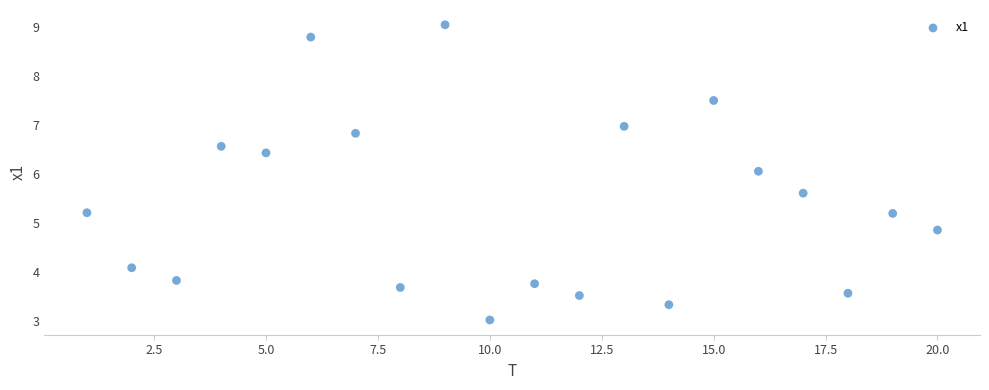

What is the range of Y values (max minus min)?

6.0